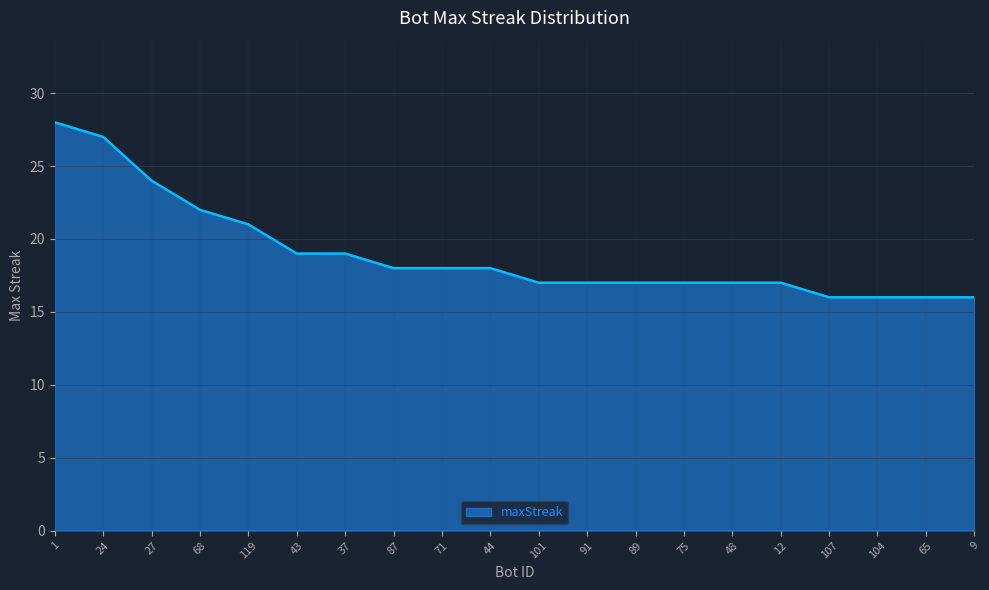

Is it true that the value at 37 is 19?

True